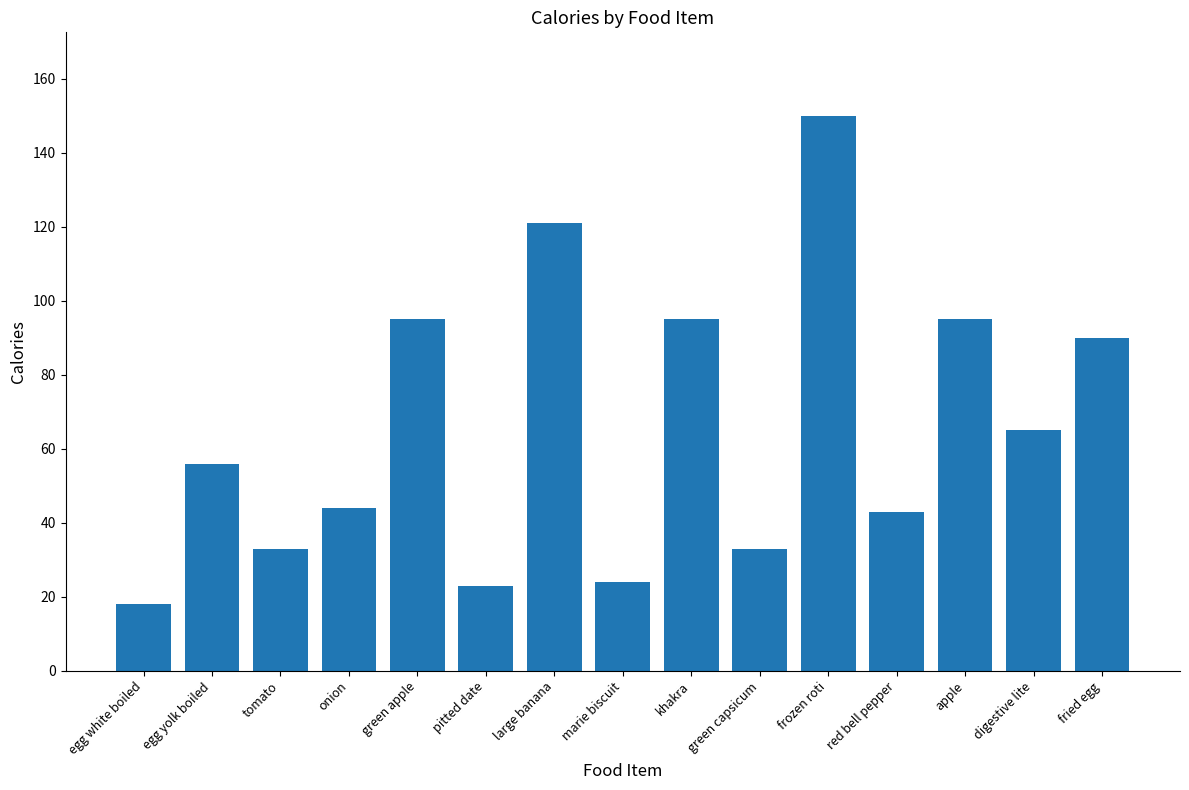

What is the ratio of the value at pitted date to the value at green capsicum?

0.7